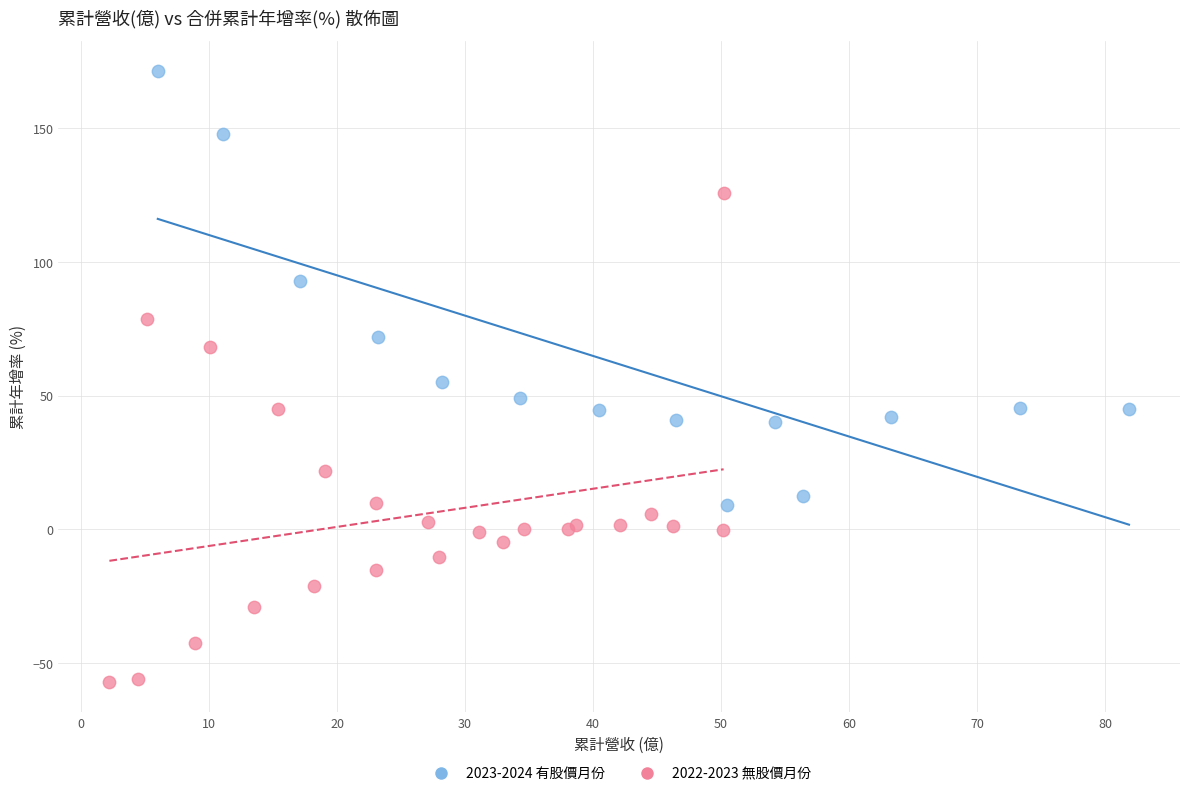

Which series has the largest Y range (max minus min)?

2022-2023 無股價月份